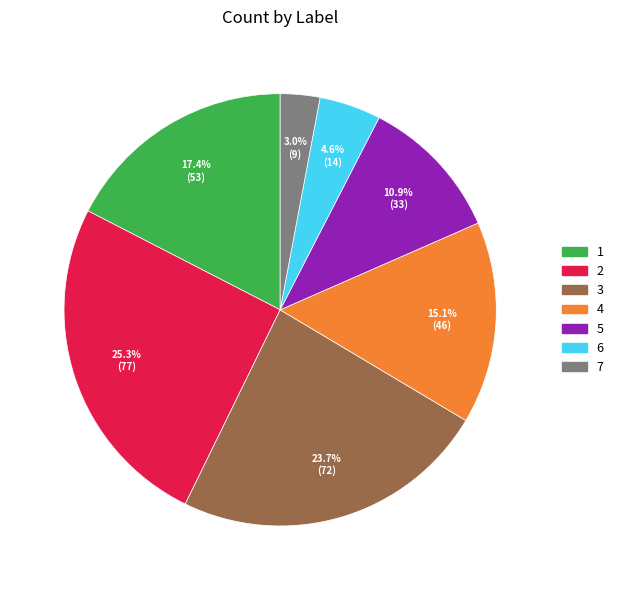

What portion of the pie excludes 2?

74.7%